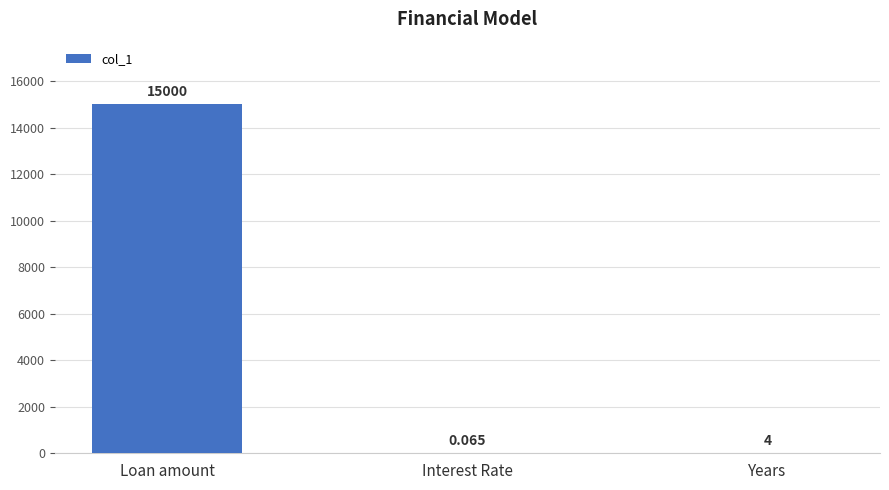

What is the change in value from Loan amount to Years?

-14996.0